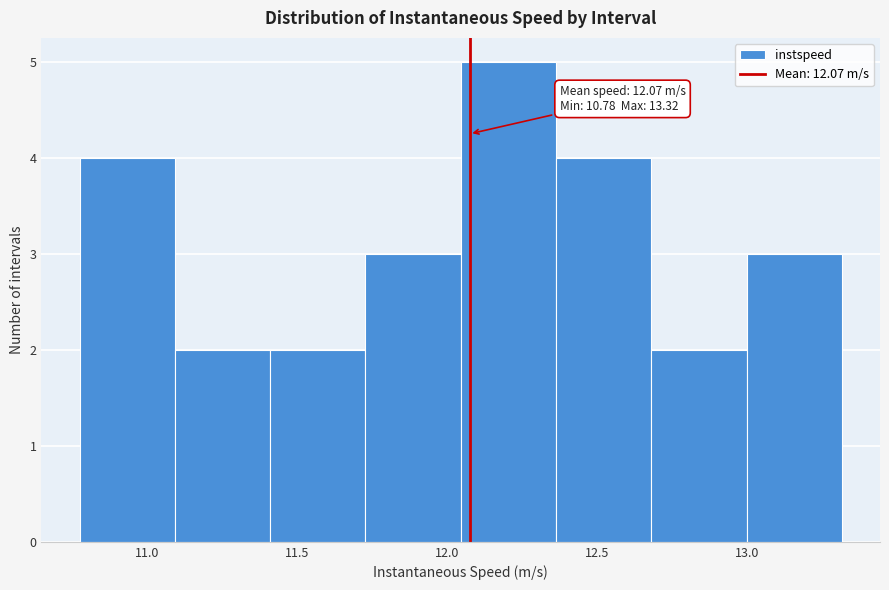

Which range on the x-axis has the tallest bar?

12.05 to 12.35